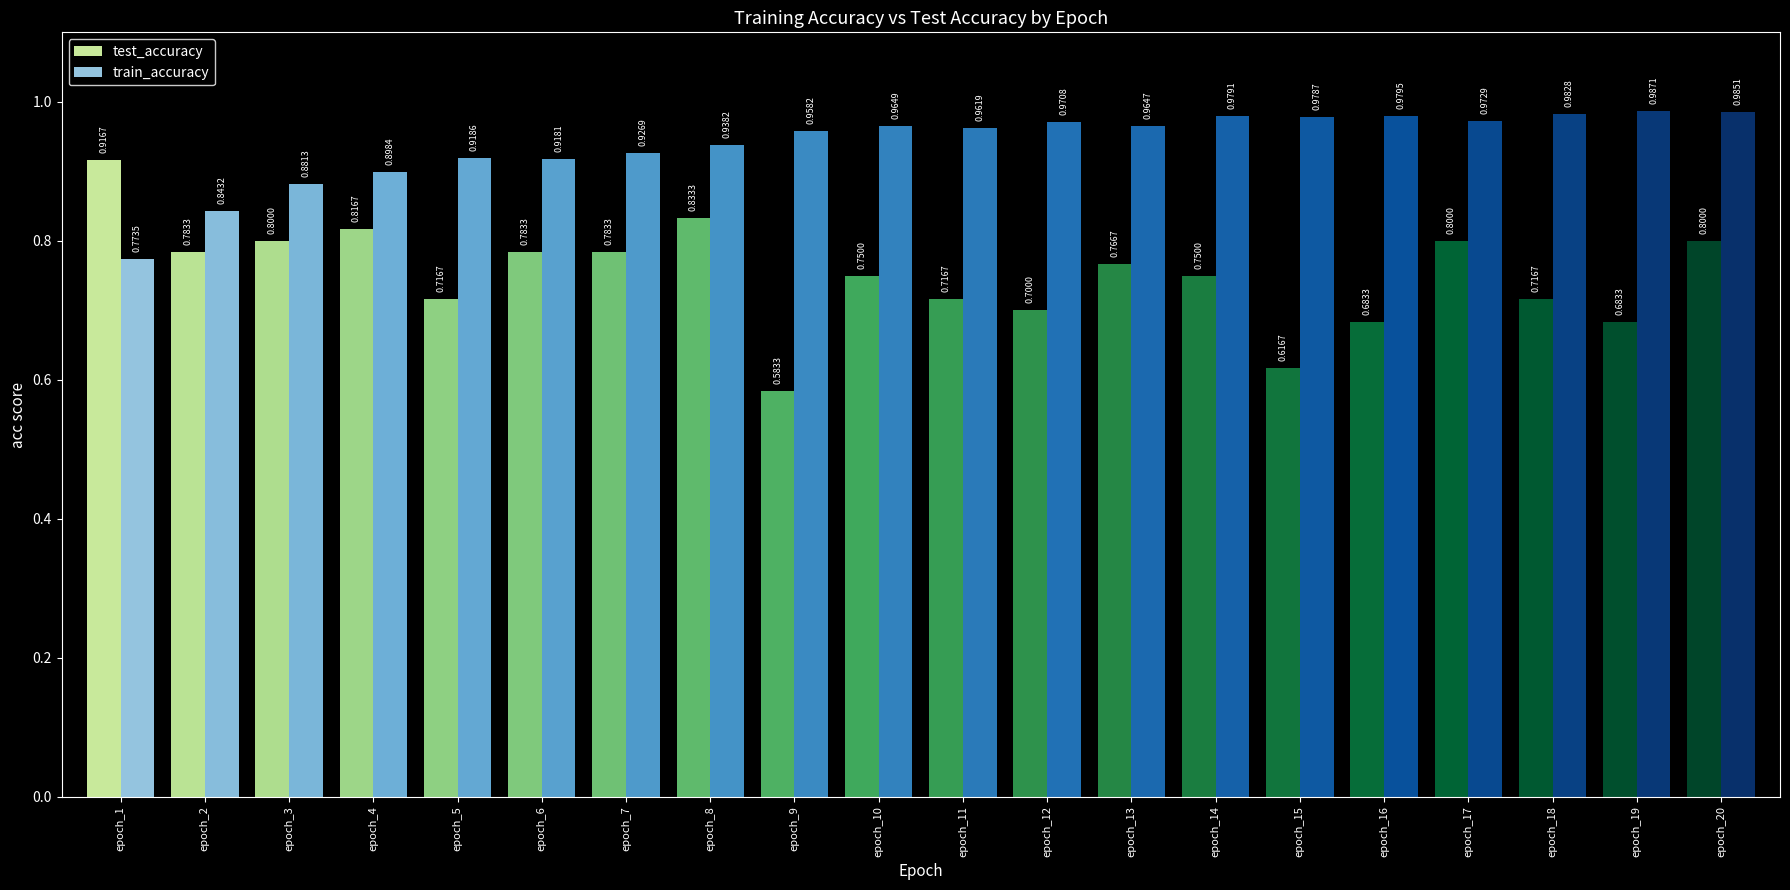

Which series changed the most between 2 and 18?

train_accuracy